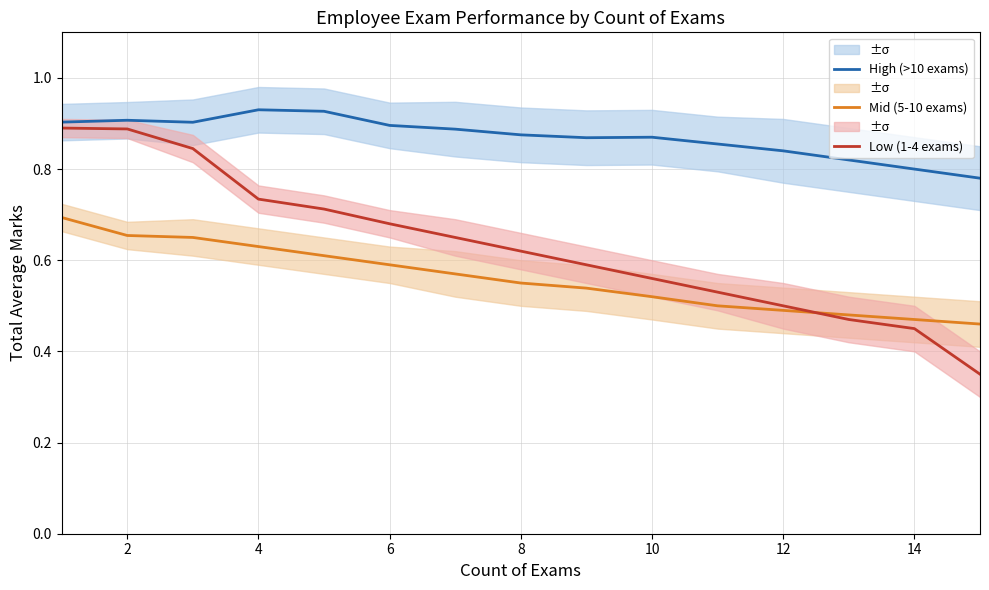

What is the average value of the Low (1-4 exams) series?

0.6